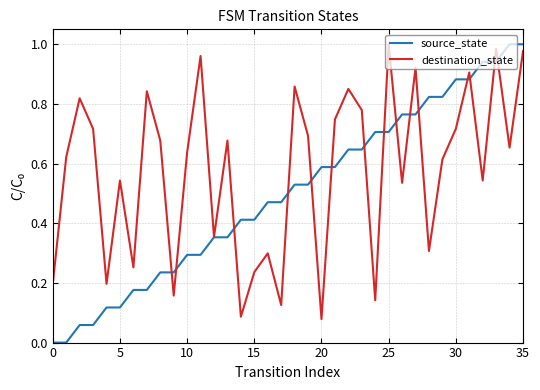

How many distinct data groups are displayed?

2